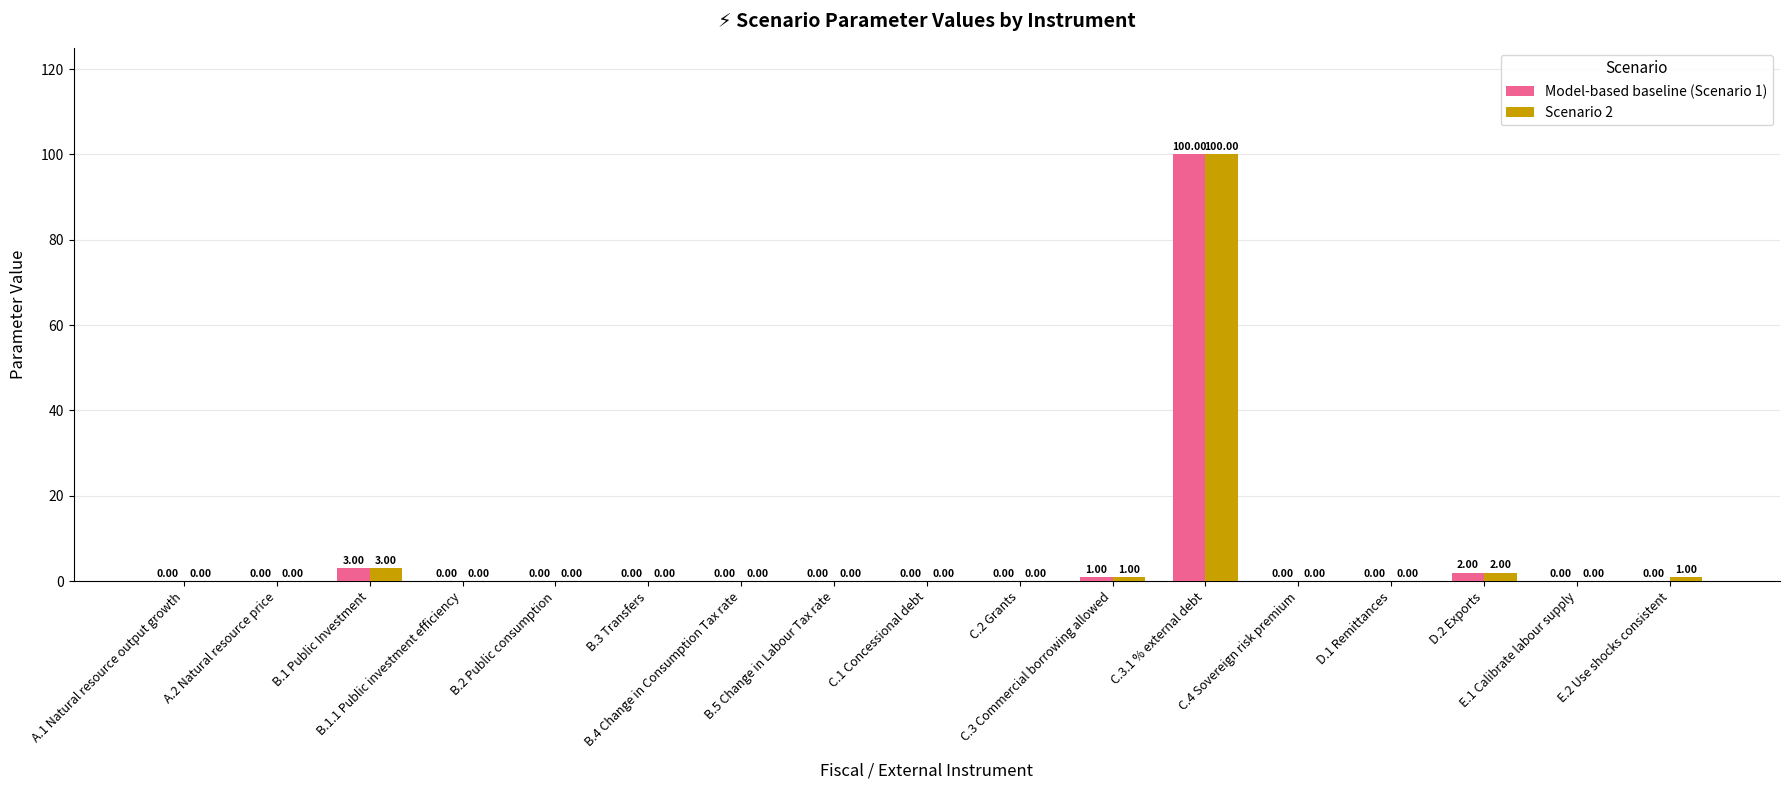

What is the sum of all Model-based baseline (Scenario 1) values?

106